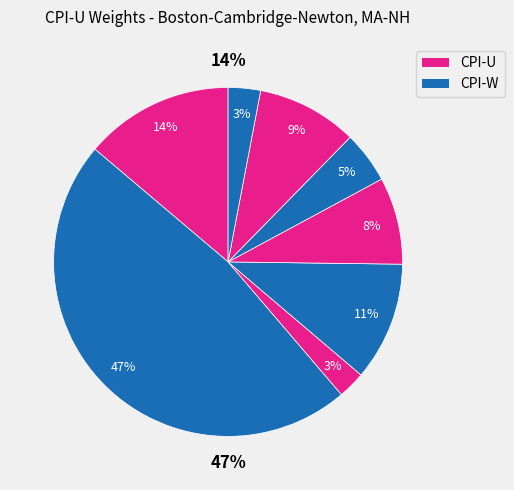

To the nearest percent, what portion does Food and beverages represent?

14%